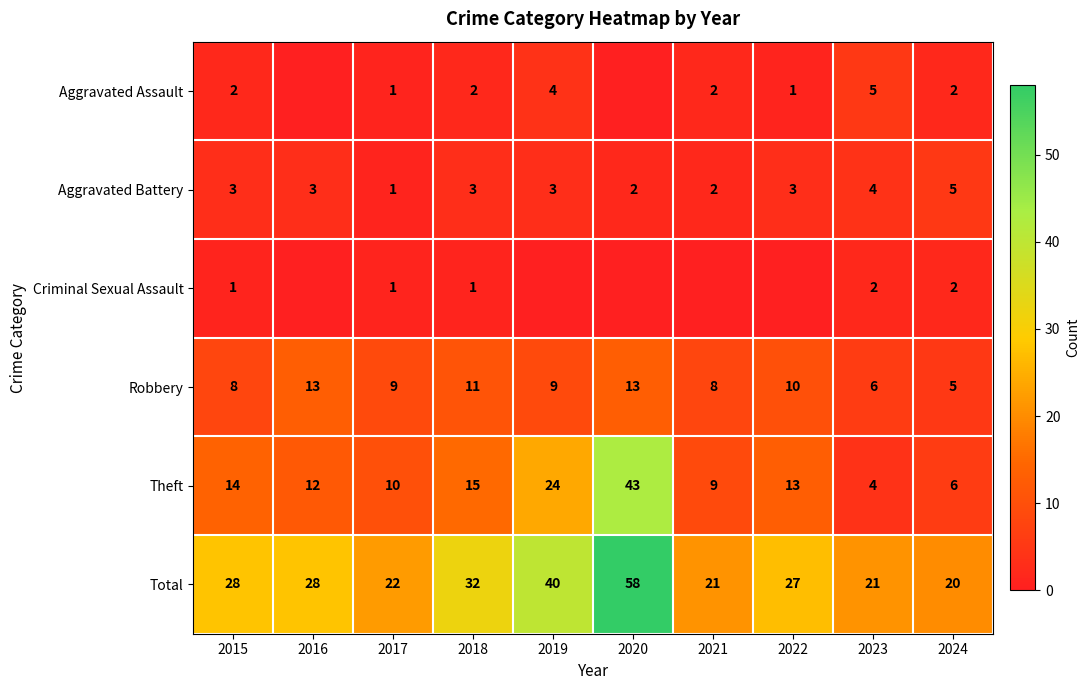

At how many categories does at least one series exceed 54?

1